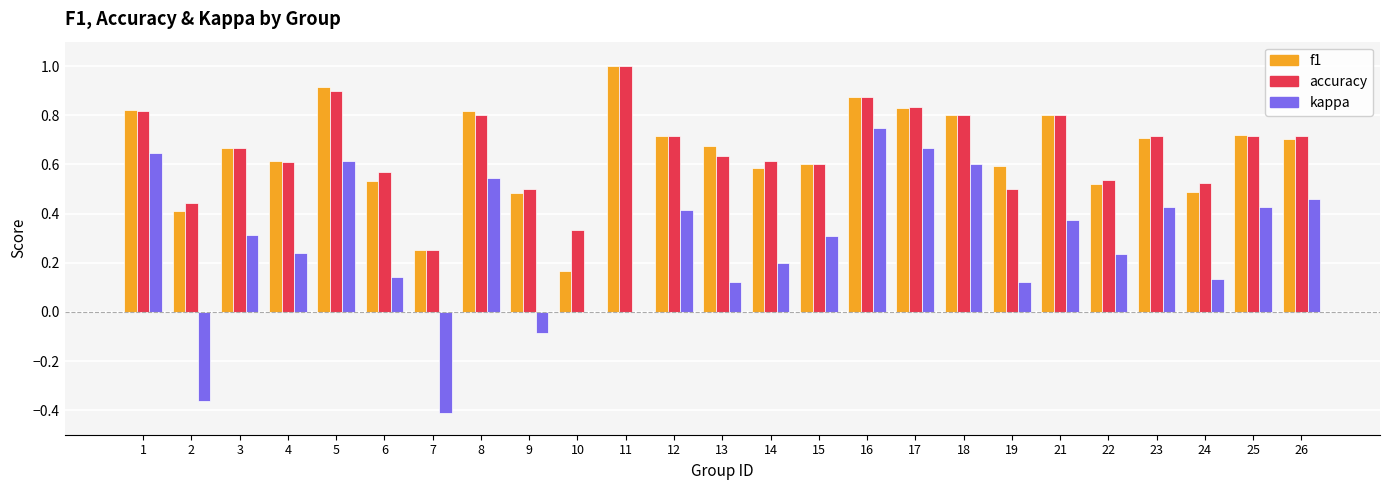

Which series has the widest spread of values?

kappa